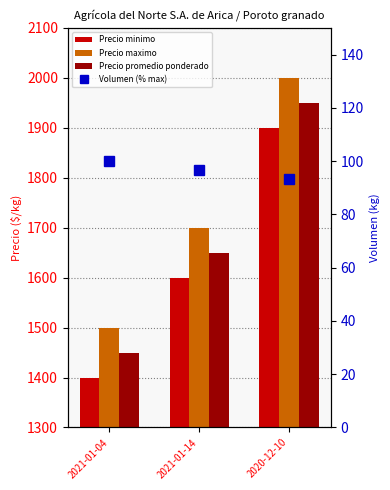

How many data points does each series have?

3